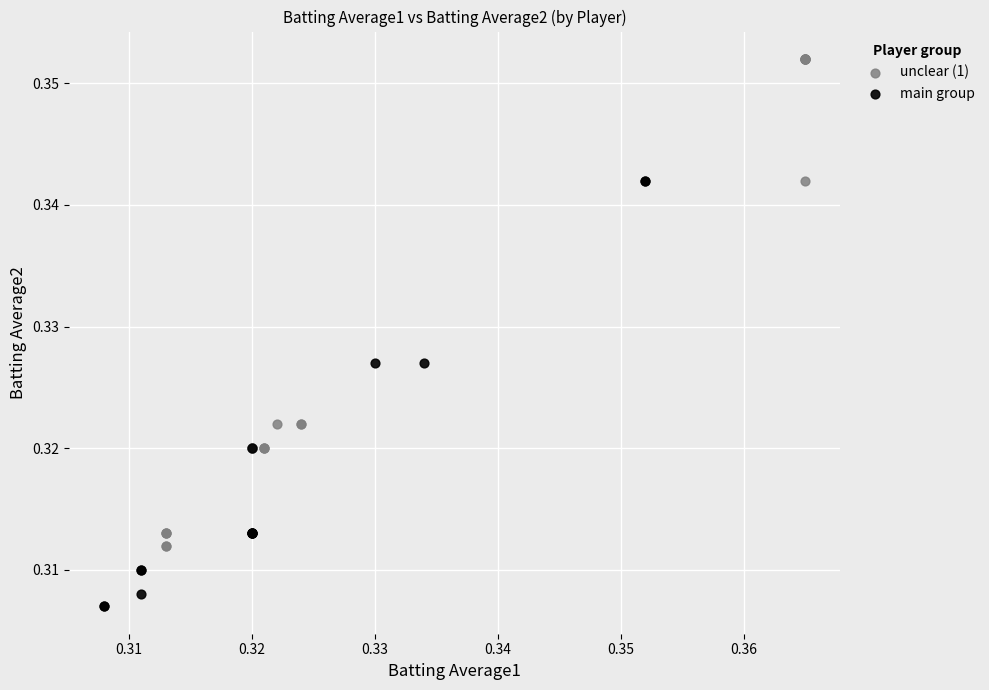

Which series reaches the maximum Y coordinate?

unclear (1)